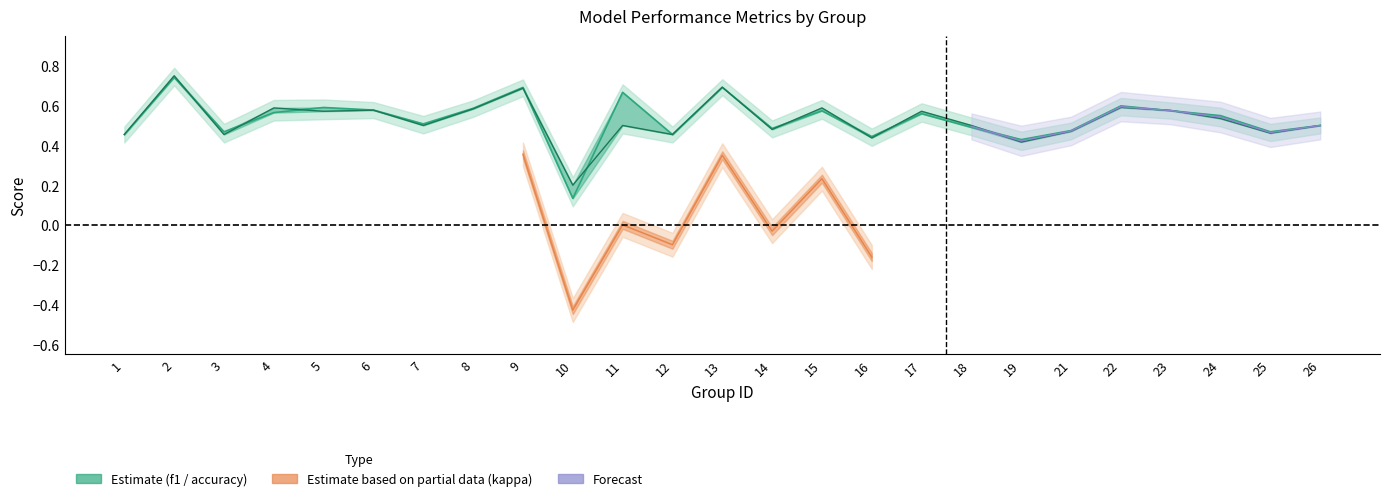

Is it true that accuracy equals 1.1 at 13?

False